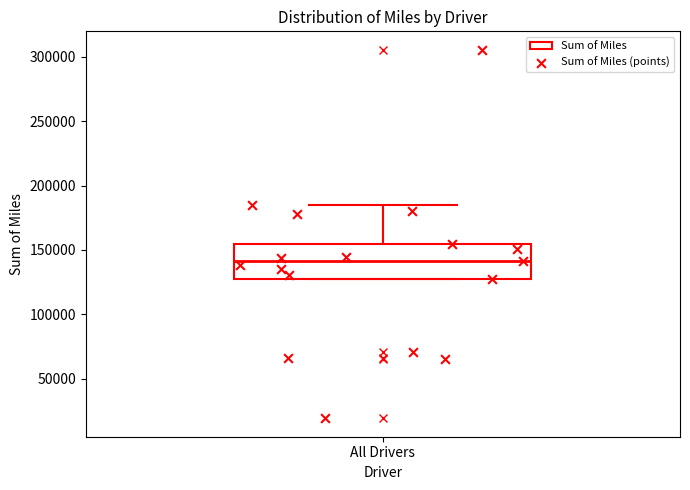

Where is the lower edge of the box for All Drivers on the y-axis? The values are not printed on the chart, so give them approximately, as read against the axis.

130000